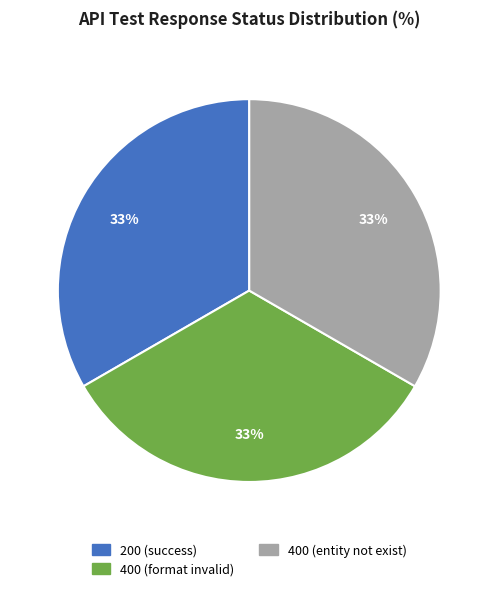

Does any single category account for the majority?

No